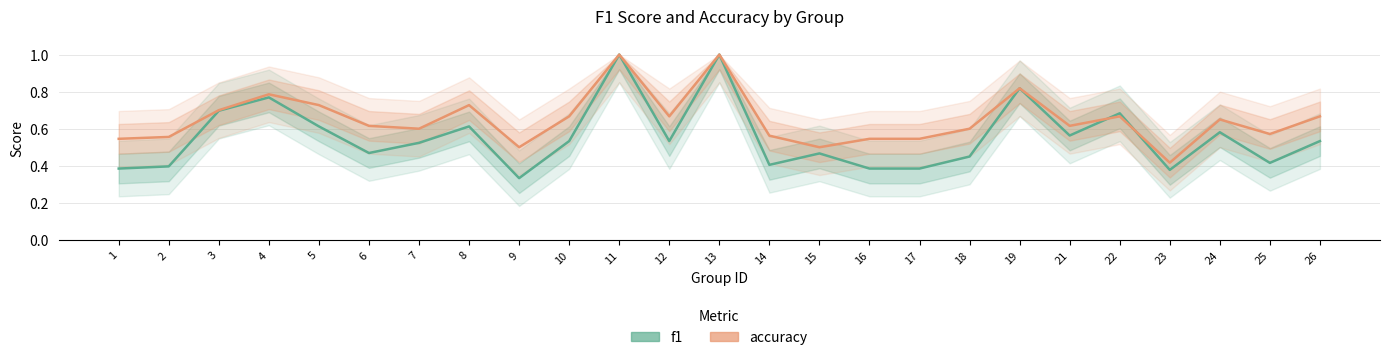

At which category does f1 reach its first local peak?

4